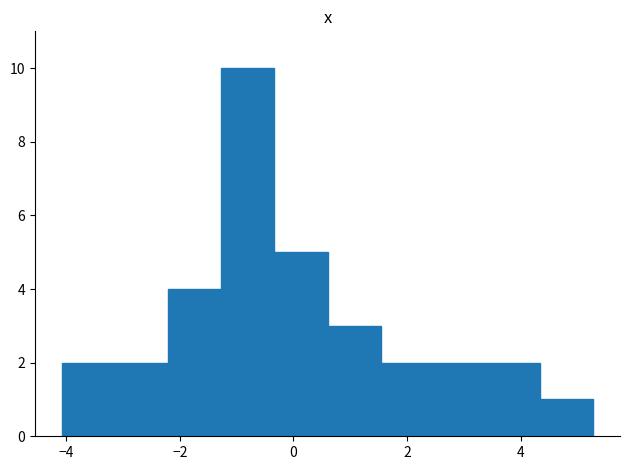

Over which range of the x-axis is the bar tallest?

-1.2 to -0.4